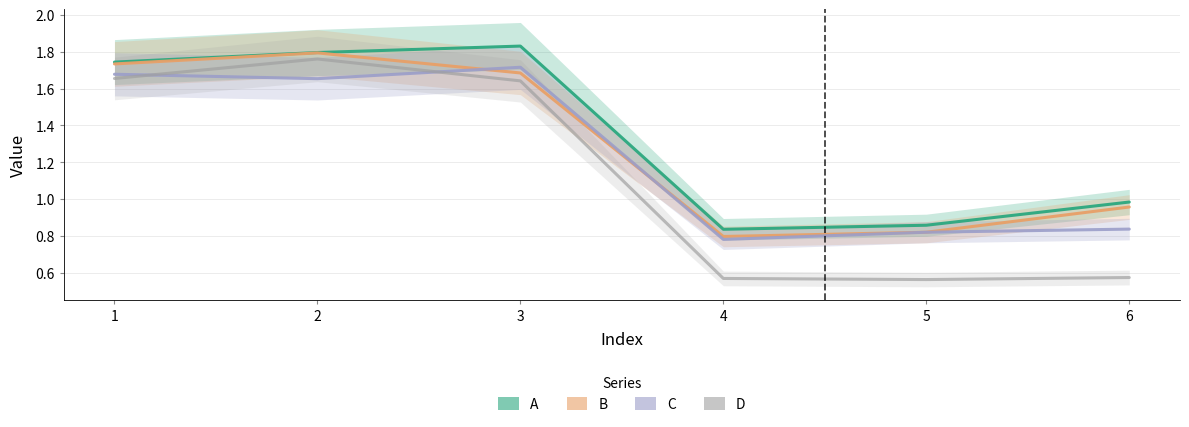

True or false: D has more than 2 interior local peaks.

False